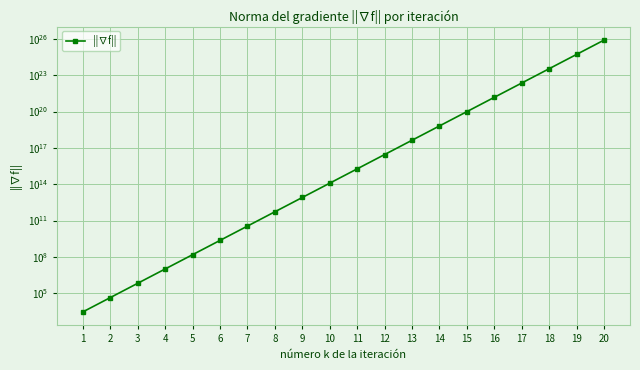

True or false: the data has more than 1 interior local peaks.

False